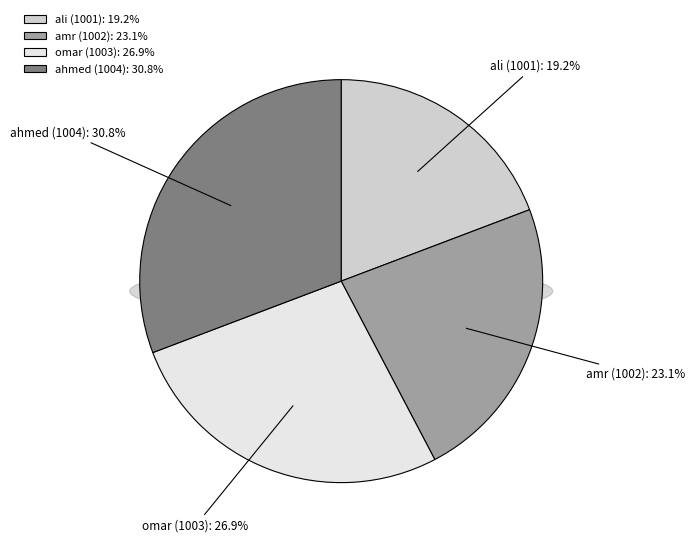

What percentage is the ahmed (1004) slice, to the nearest percent?

31%